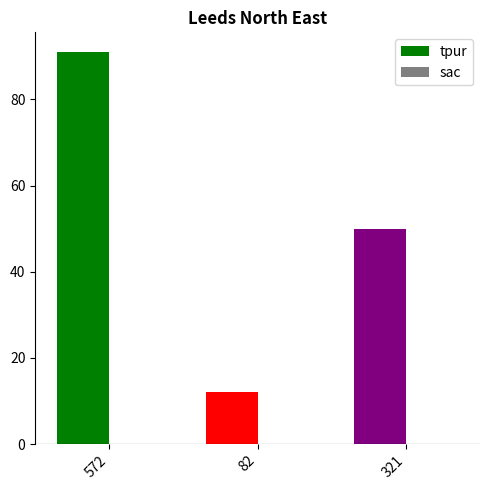

Rank the series at 82 from highest to lowest value.

tpur, sac